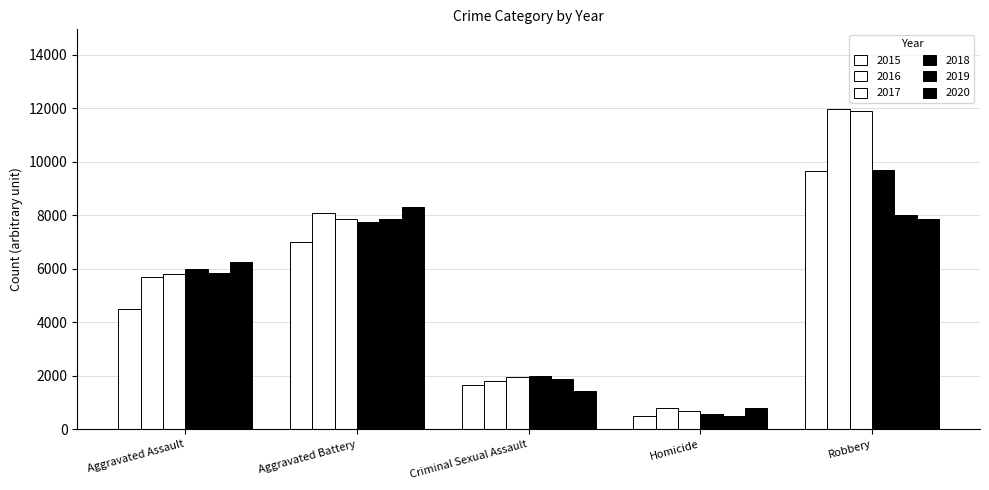

Does the chart contain any negative values?

No